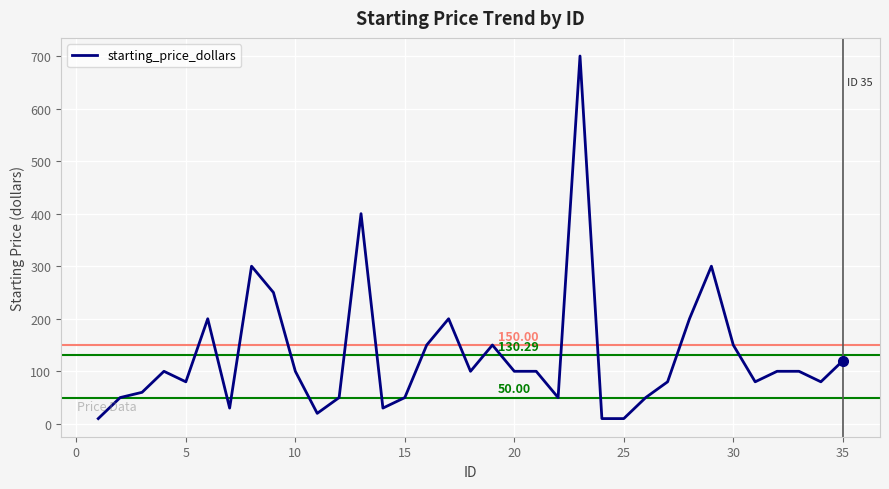

What is the greatest value displayed?

700